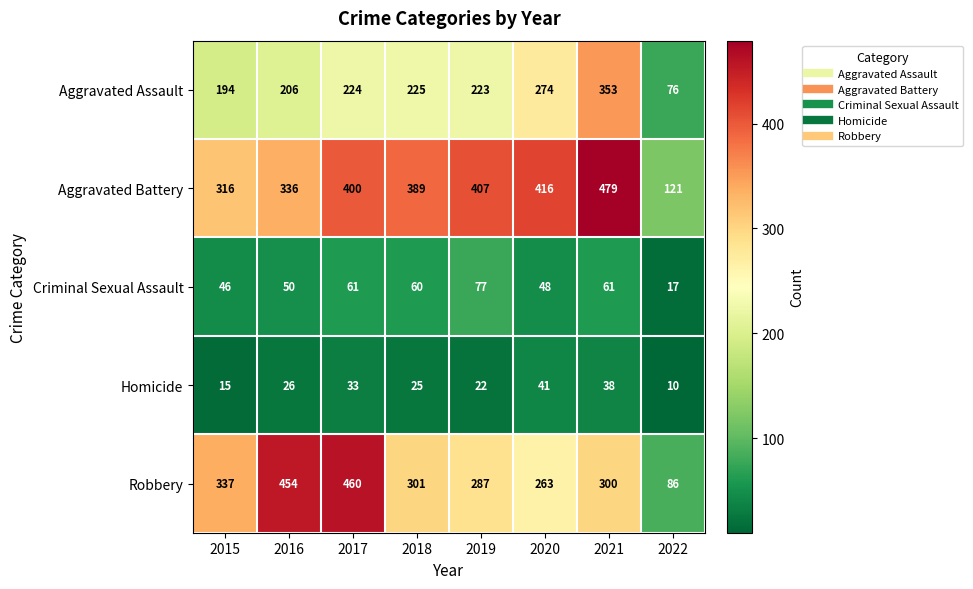

What is the difference between the maximum and minimum values in the Homicide series?

31